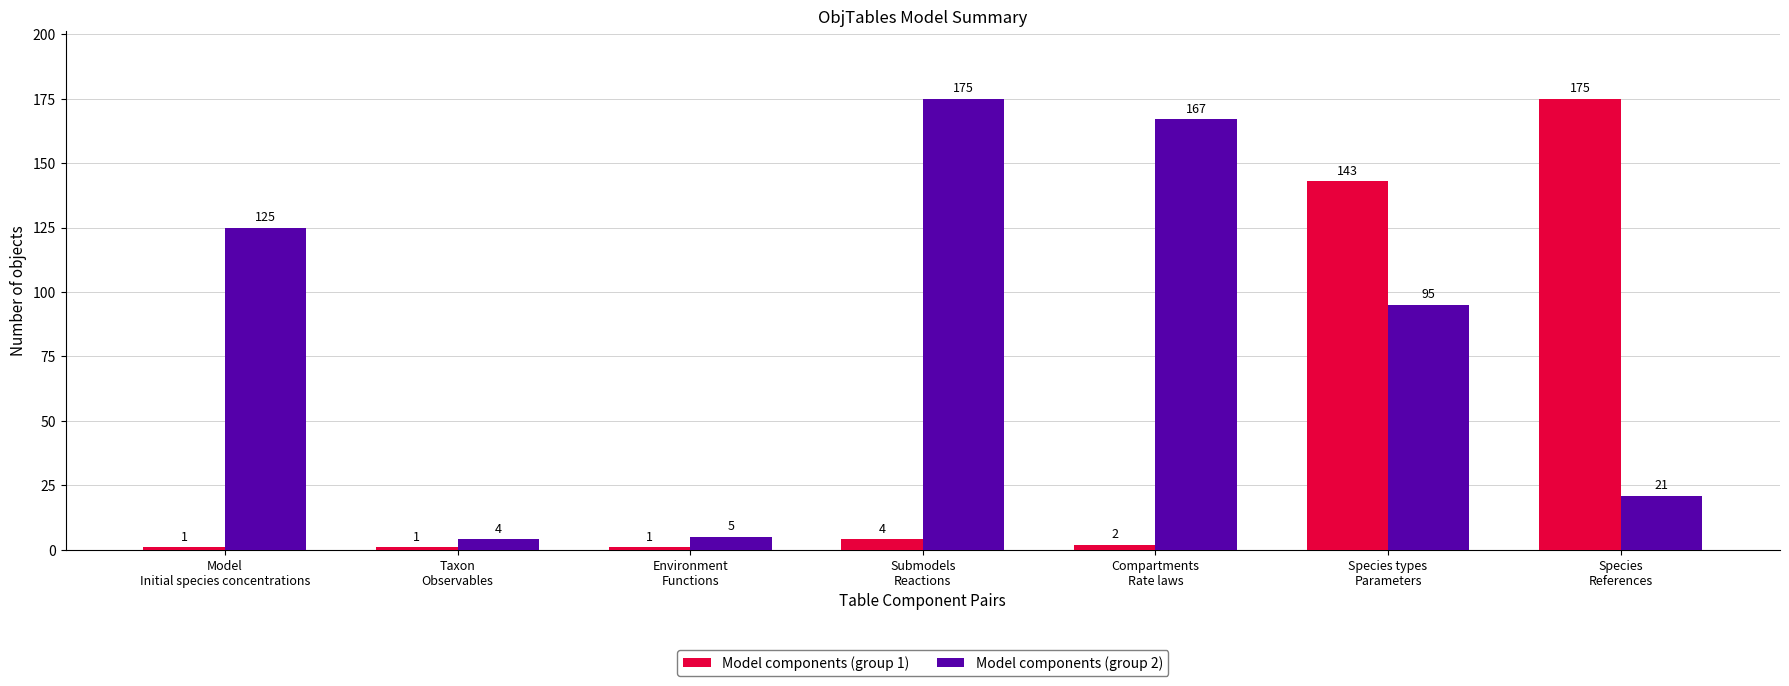

What is the average value of the Model components (group 1) series?

47